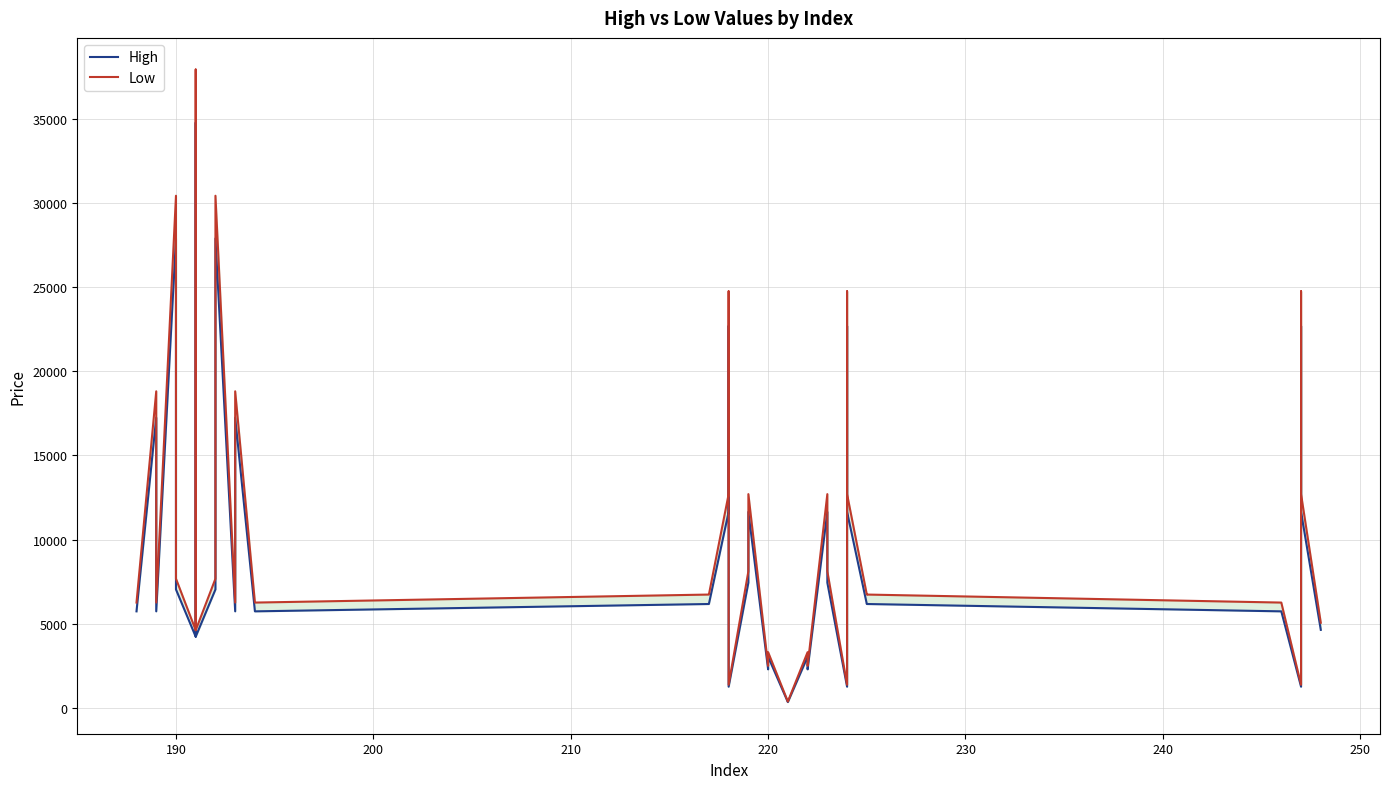

True or false: Low has more than 1 interior local peaks.

True